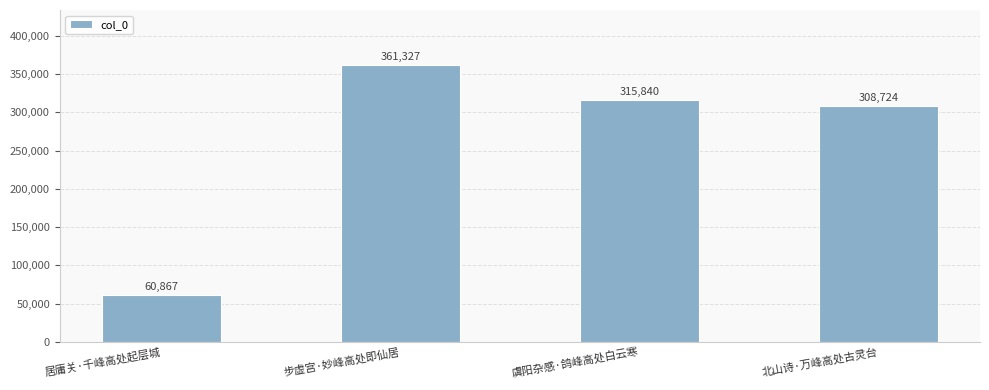

Which label corresponds to the smallest value in the chart?

居庸关·千峰高处起层城